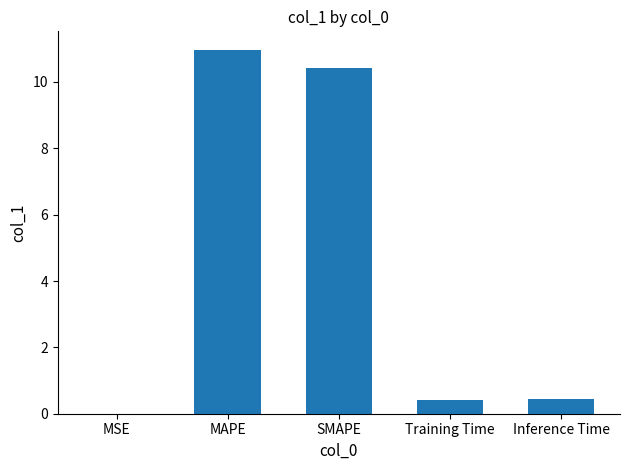

Is it true that the value at SMAPE is 4.0?

False